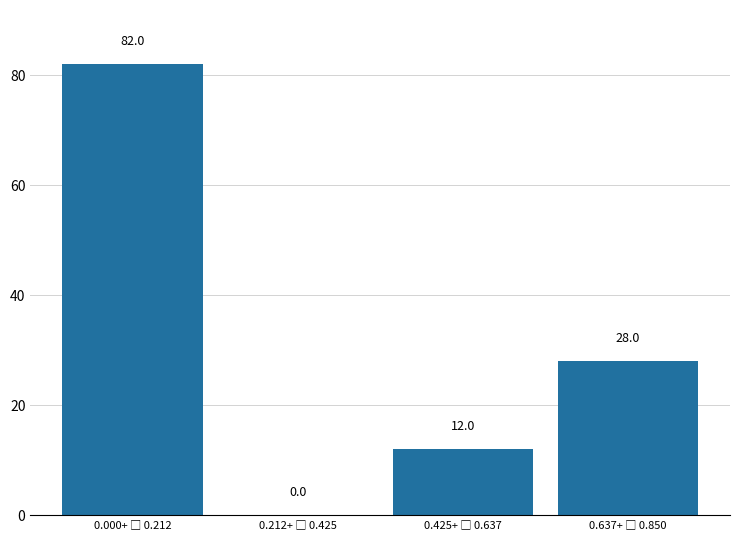

How many values are between 12 and 82?

3